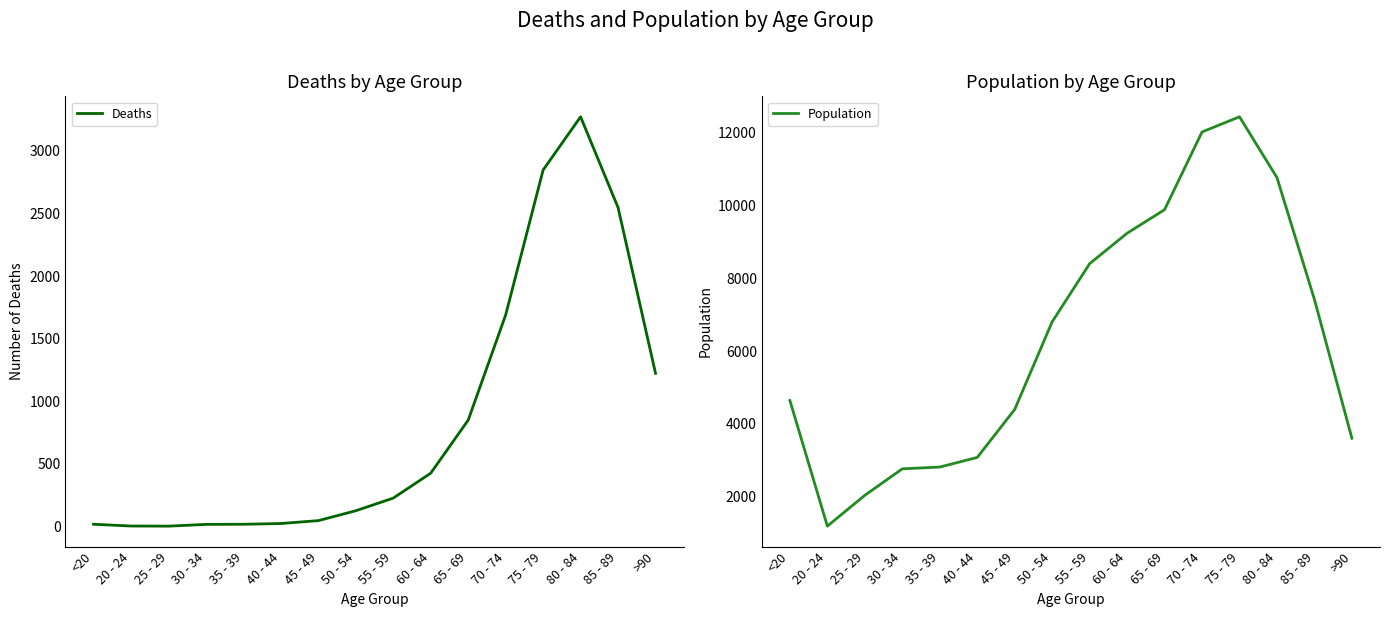

What position from the left is <20?

1